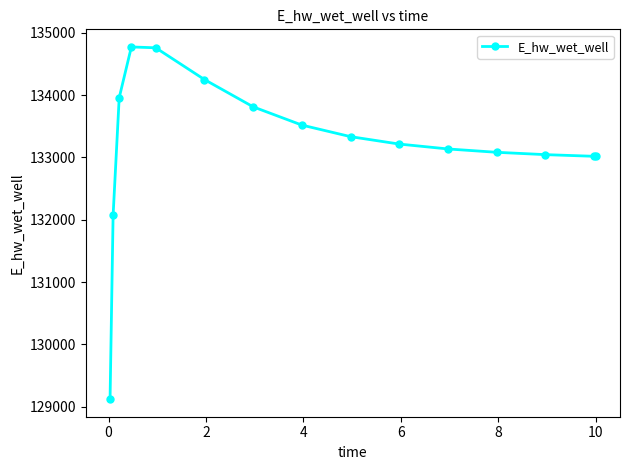

How many data points does each series have?

15